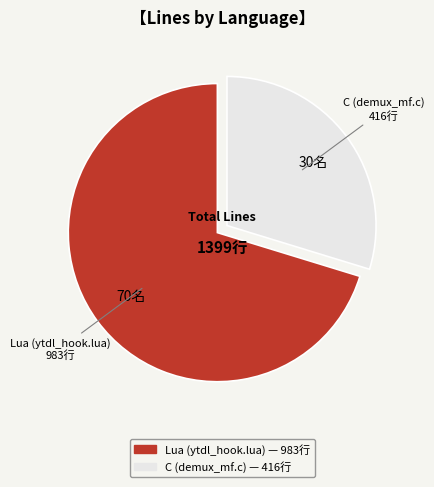

True or false: C (demux_mf.c) accounts for 30% of the total.

True